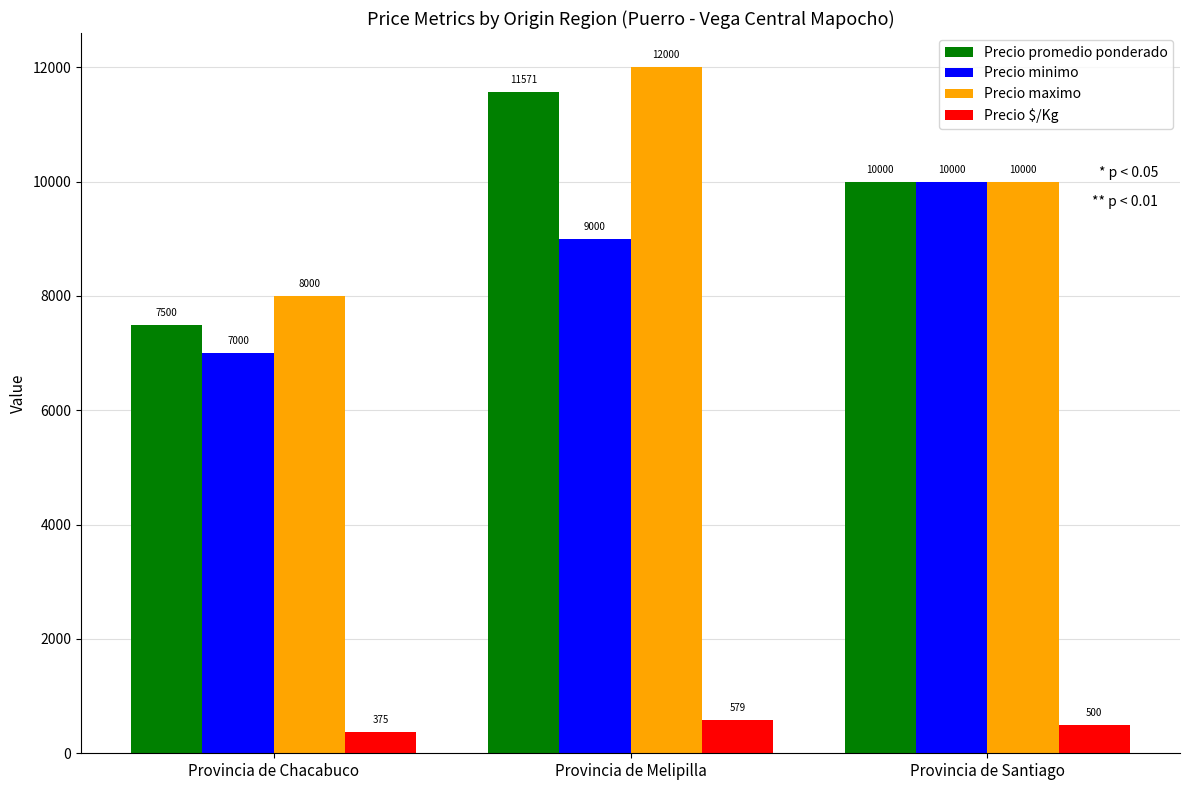

How many bars are there in each group?

4